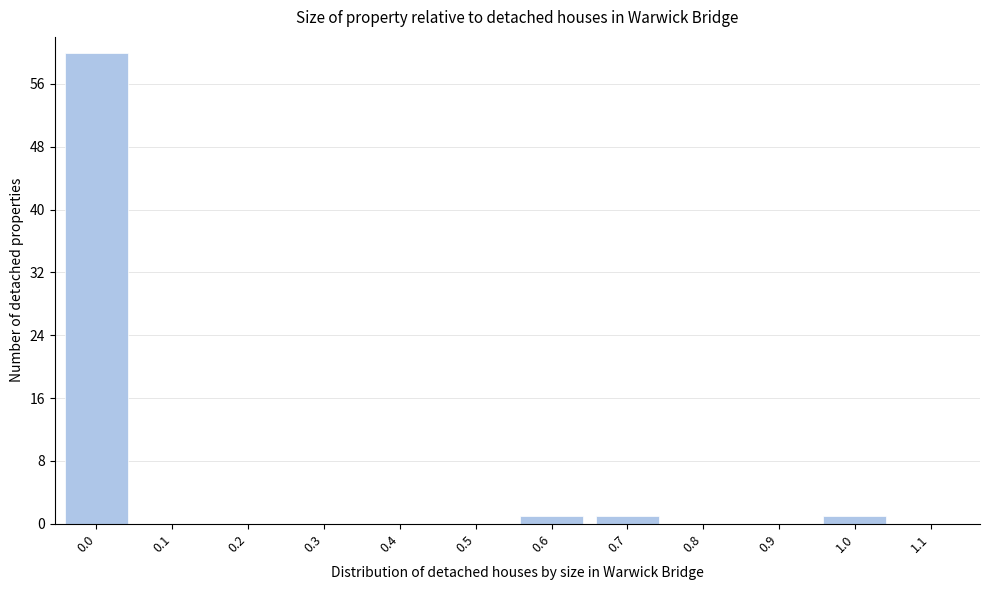

Reading right to left, transcribe all the data shown in this chart.

1.1=0	1.0=1	0.9=0	0.8=0	0.7=1	0.6=1	0.5=0	0.4=0	0.3=0	0.2=0	0.1=0	0.0=60